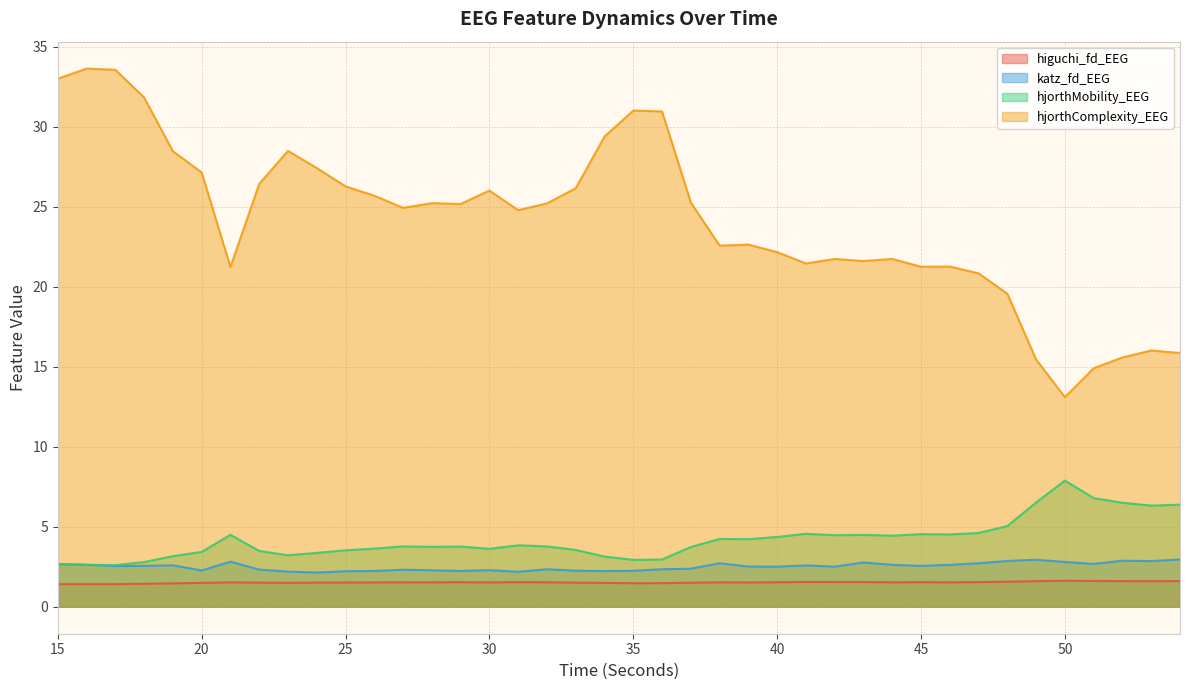

Rank the series at 50 from highest to lowest value.

hjorthComplexity_EEG, hjorthMobility_EEG, katz_fd_EEG, higuchi_fd_EEG